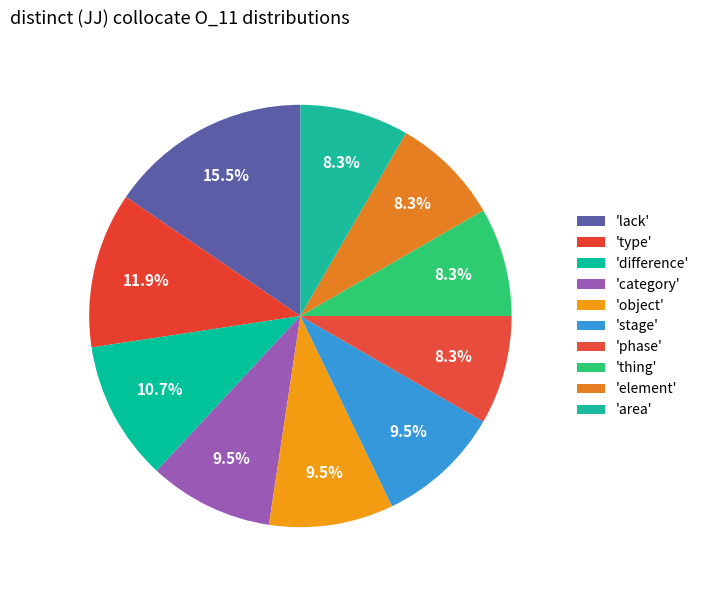

Rank the categories by value from lowest to highest.

phase, thing, element, area, category, object, stage, difference, type, lack